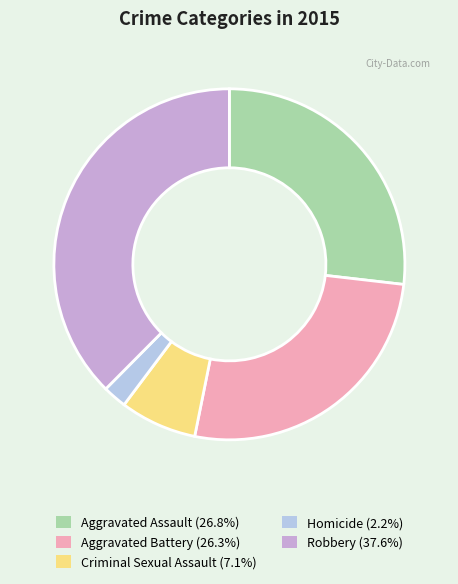

Between Homicide and Aggravated Assault, which is larger?

Aggravated Assault